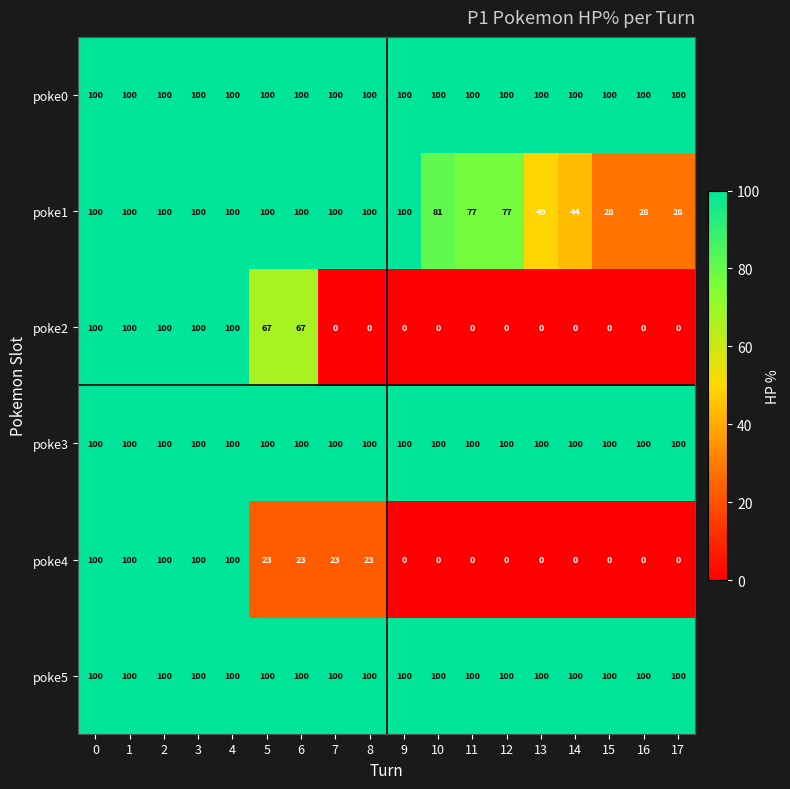

What is the sum of all poke5 values?

1800